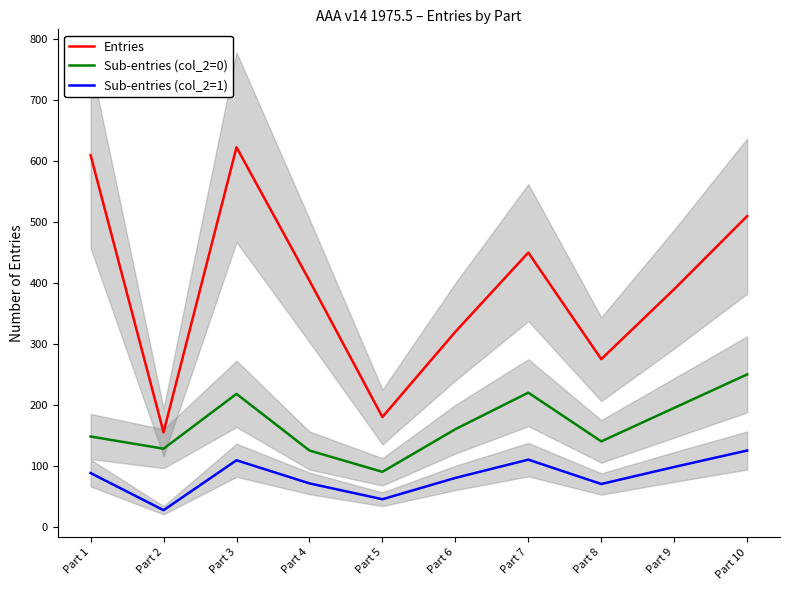

Rank the series at Part 7 from highest to lowest value.

Entries, Sub-entries (col_2=0), Sub-entries (col_2=1)